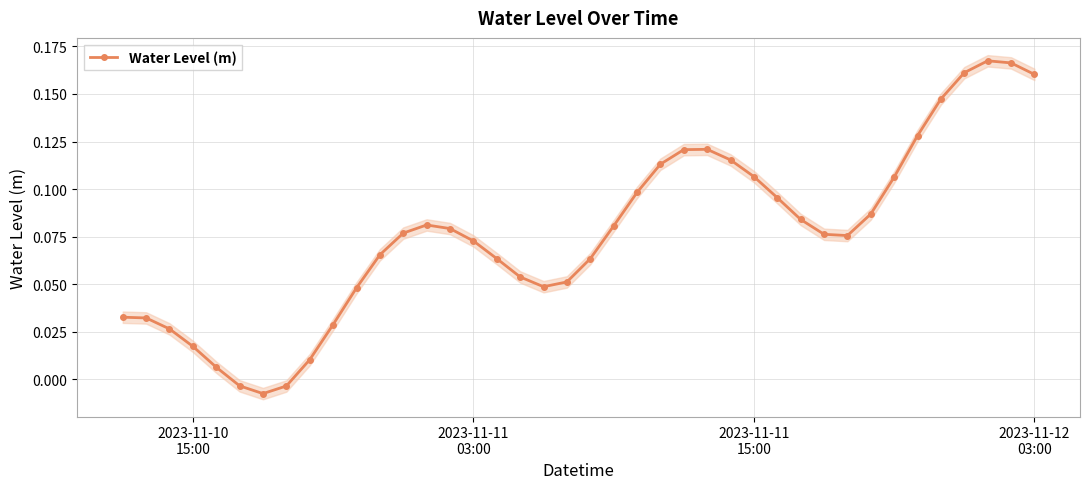

Does the chart display data point markers on the line(s)?

Yes